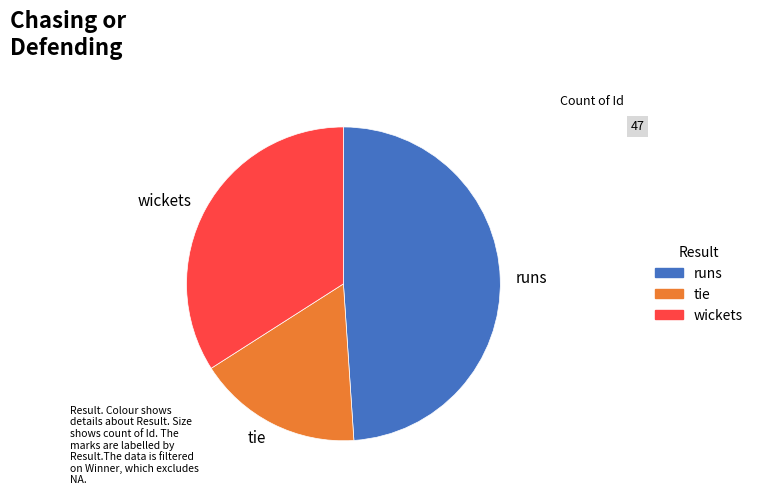

Does any single category account for the majority?

No